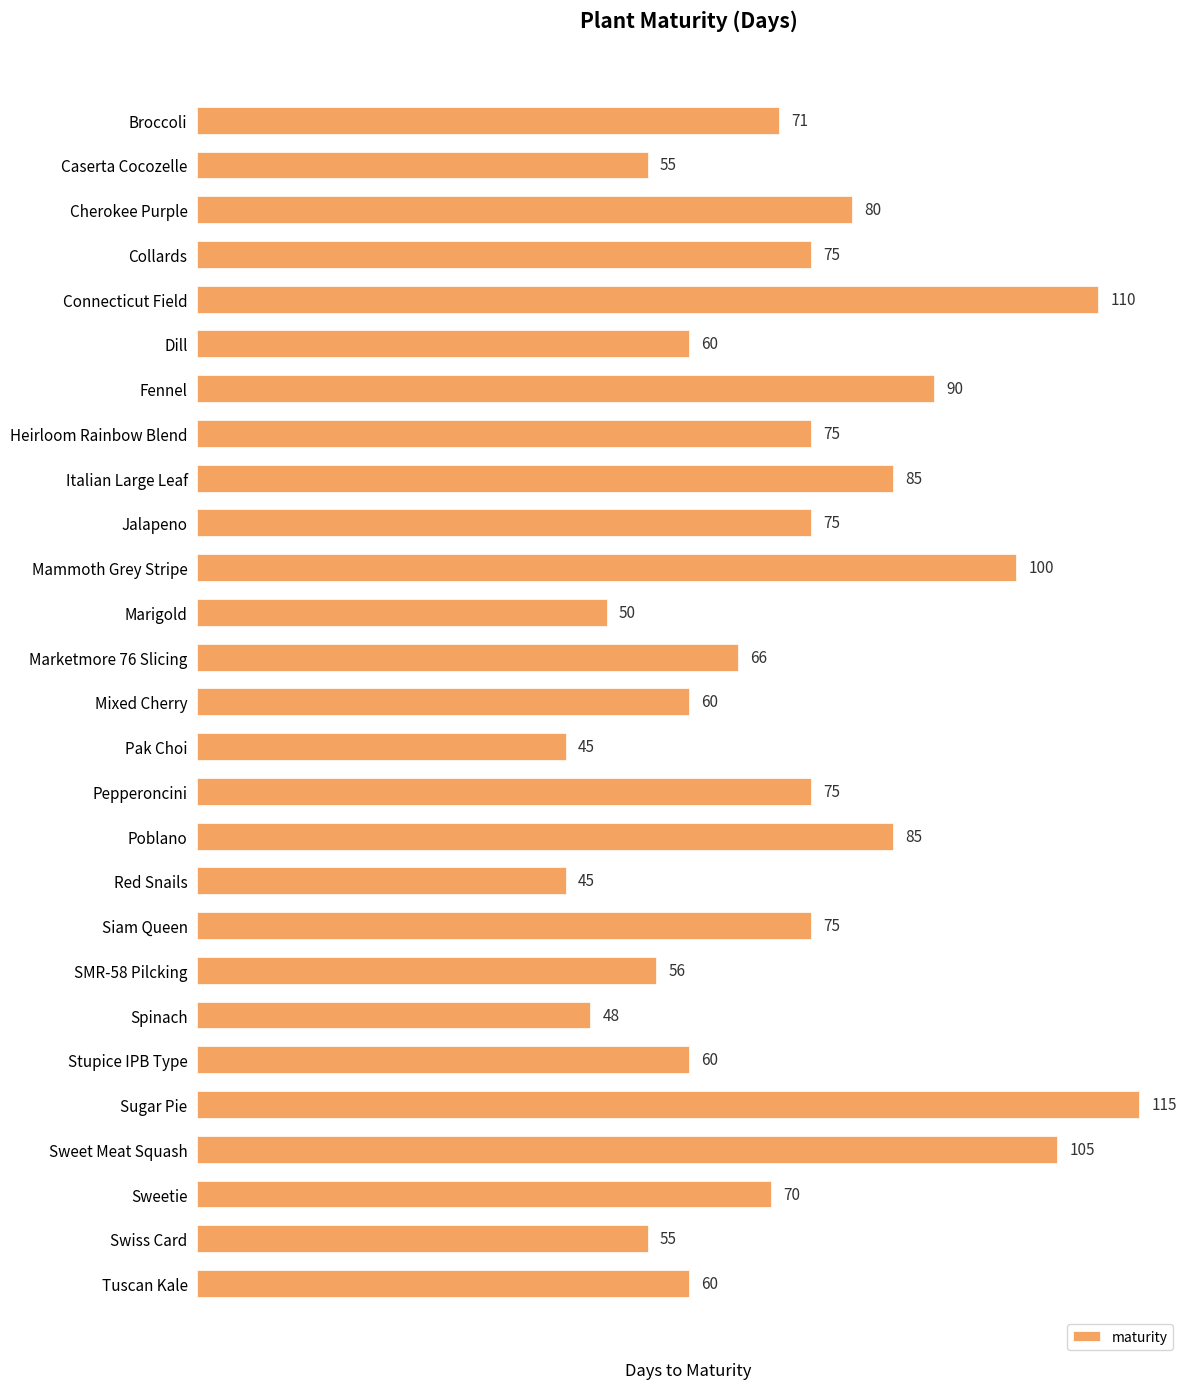

Between Swiss Card and Pak Choi, which is larger?

Swiss Card